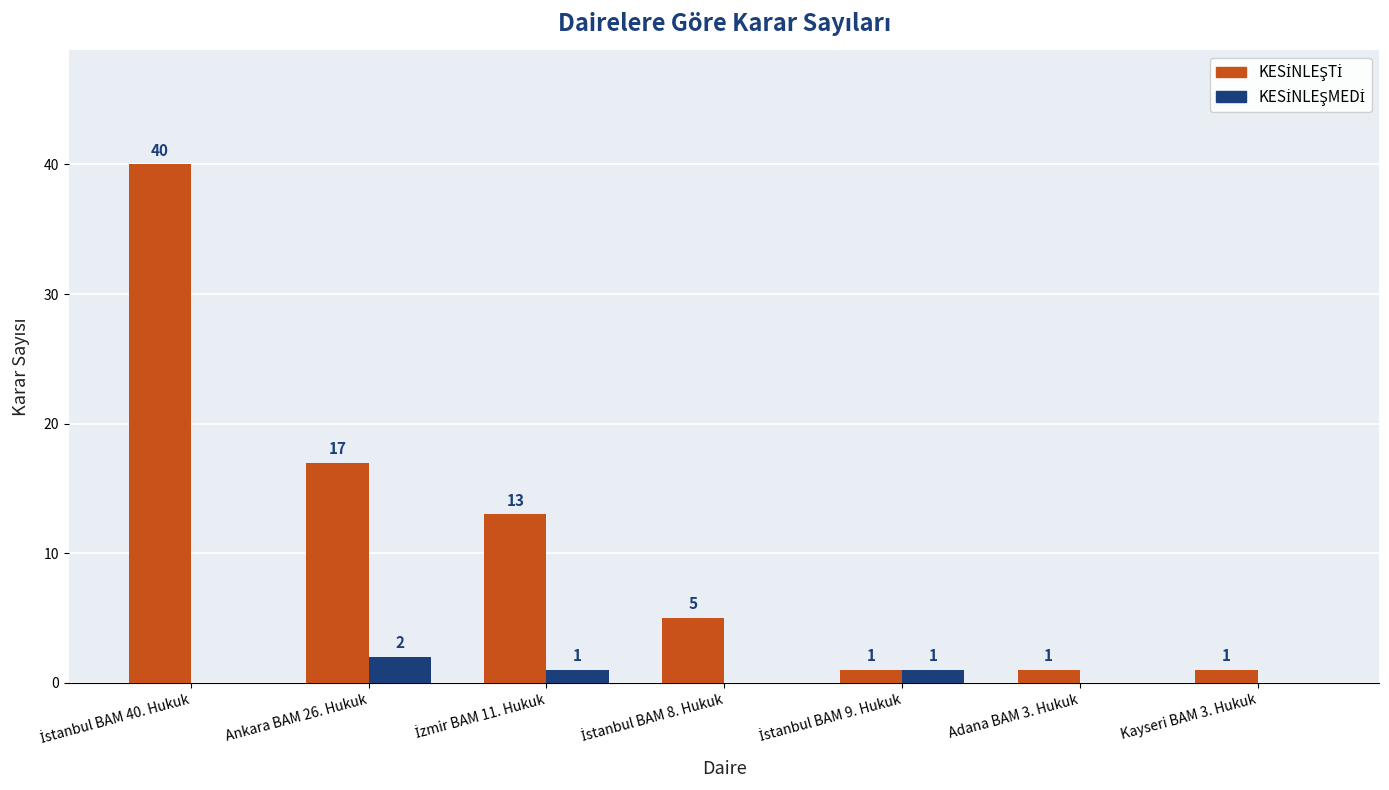

What is the greatest value displayed?

40